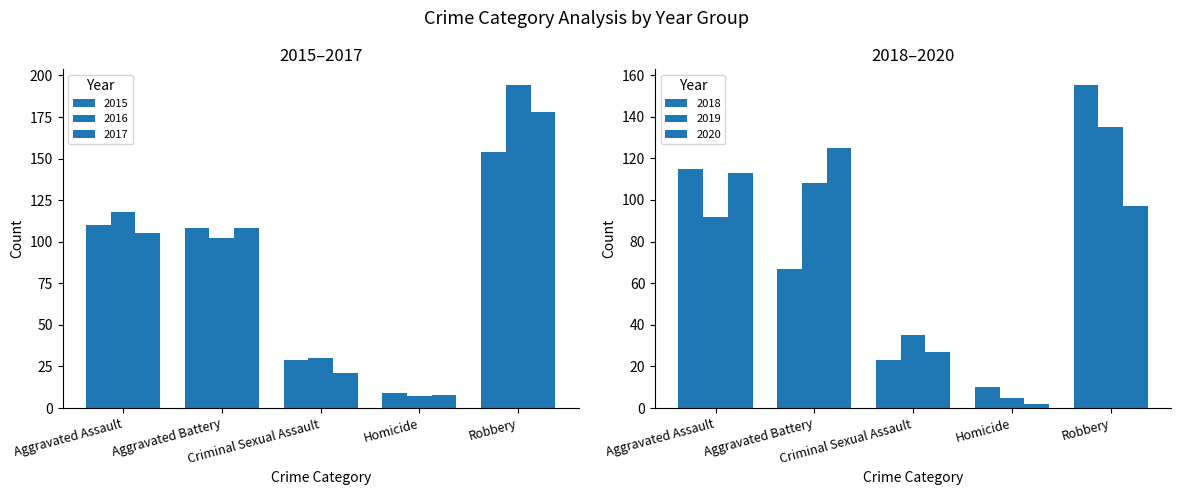

What position from the right is Robbery?

1